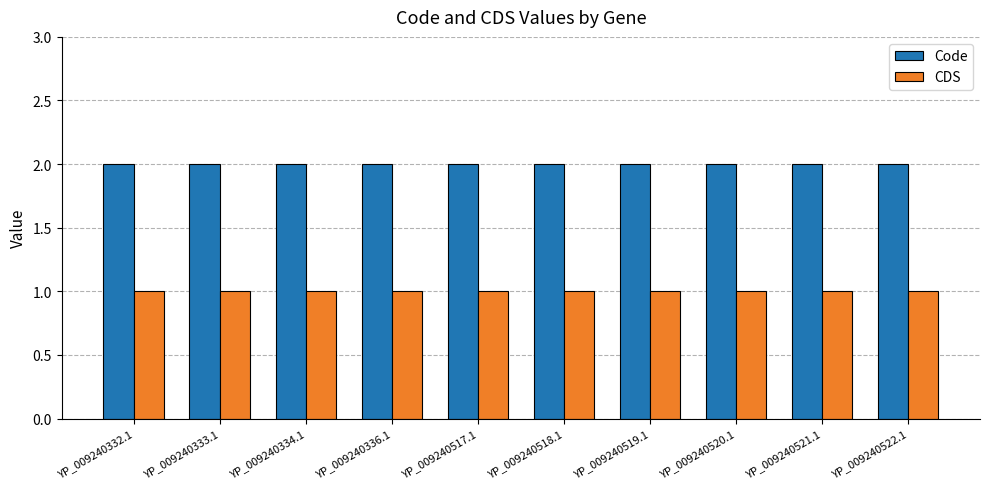

Is the value of Code at YP_009240336.1 greater than the value of CDS at YP_009240522.1?

Yes